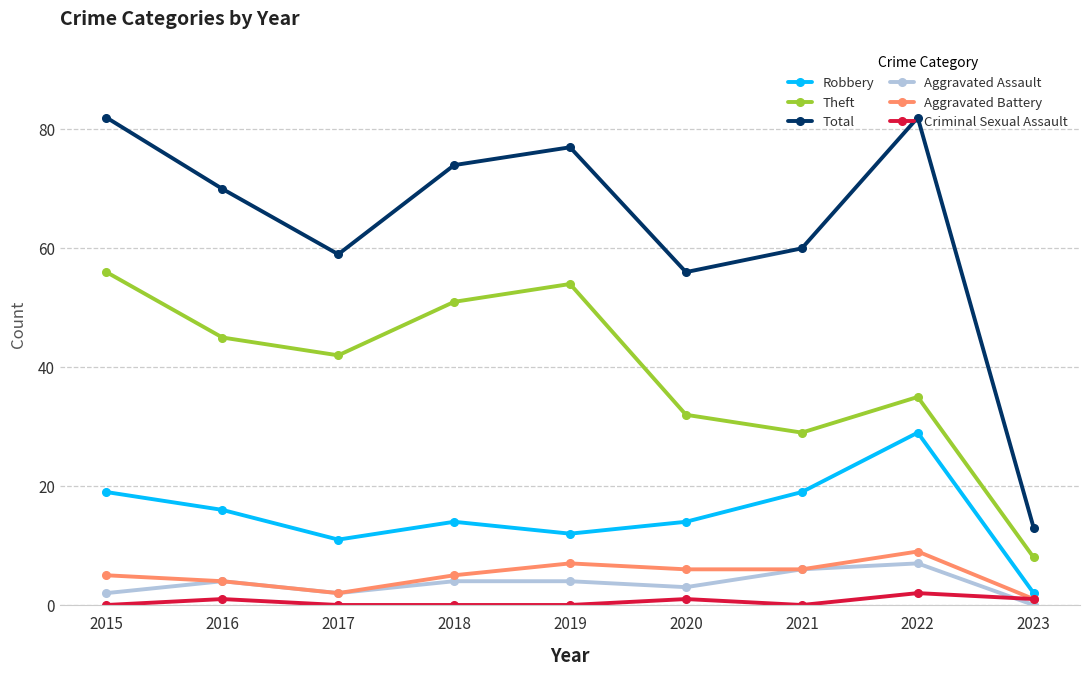

True or false: Aggravated Assault and Robbery cross at least once.

False